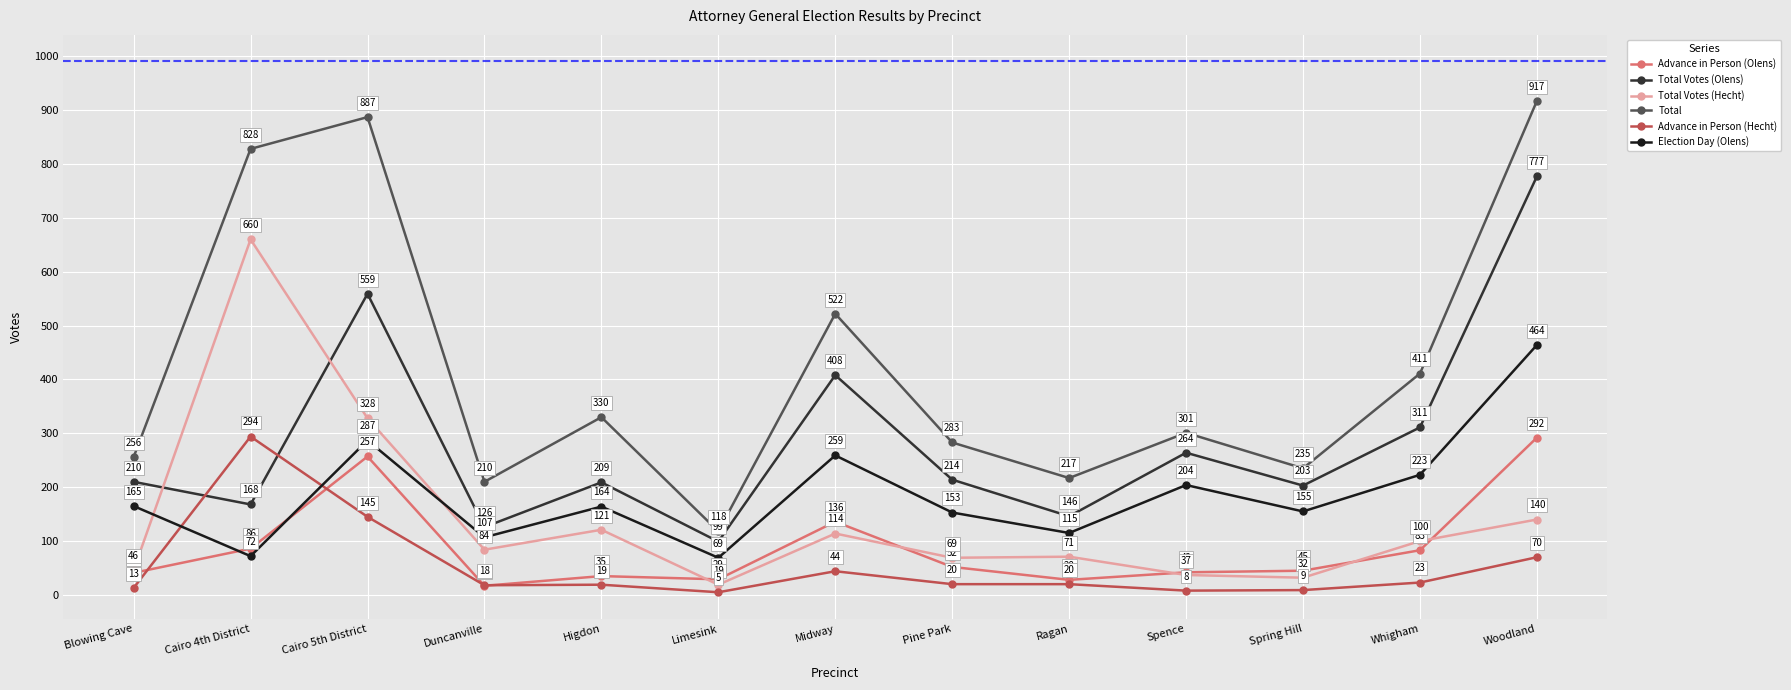

How many lines are shown in the chart?

6